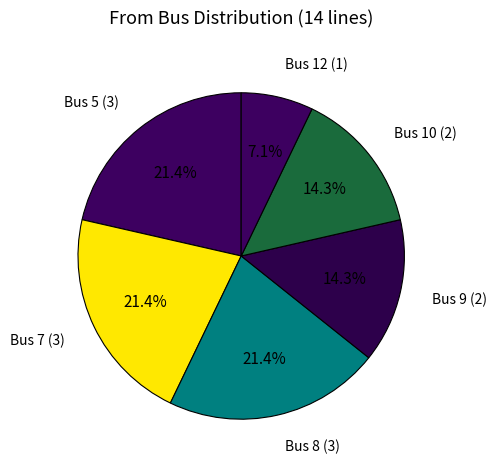

What is the smallest slice in the pie chart?

Bus 12 (1)